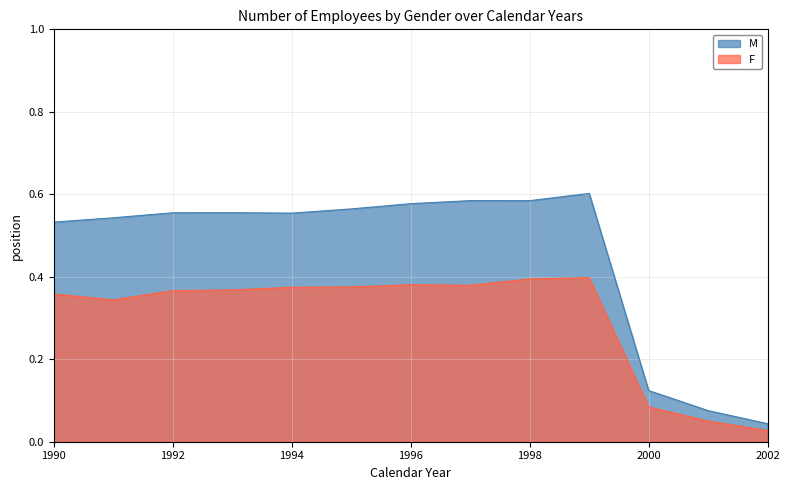

What is the difference between the maximum and minimum values in the F series?

0.4